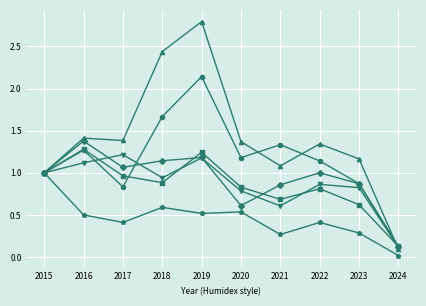

Which label corresponds to the smallest value in the chart?

2024